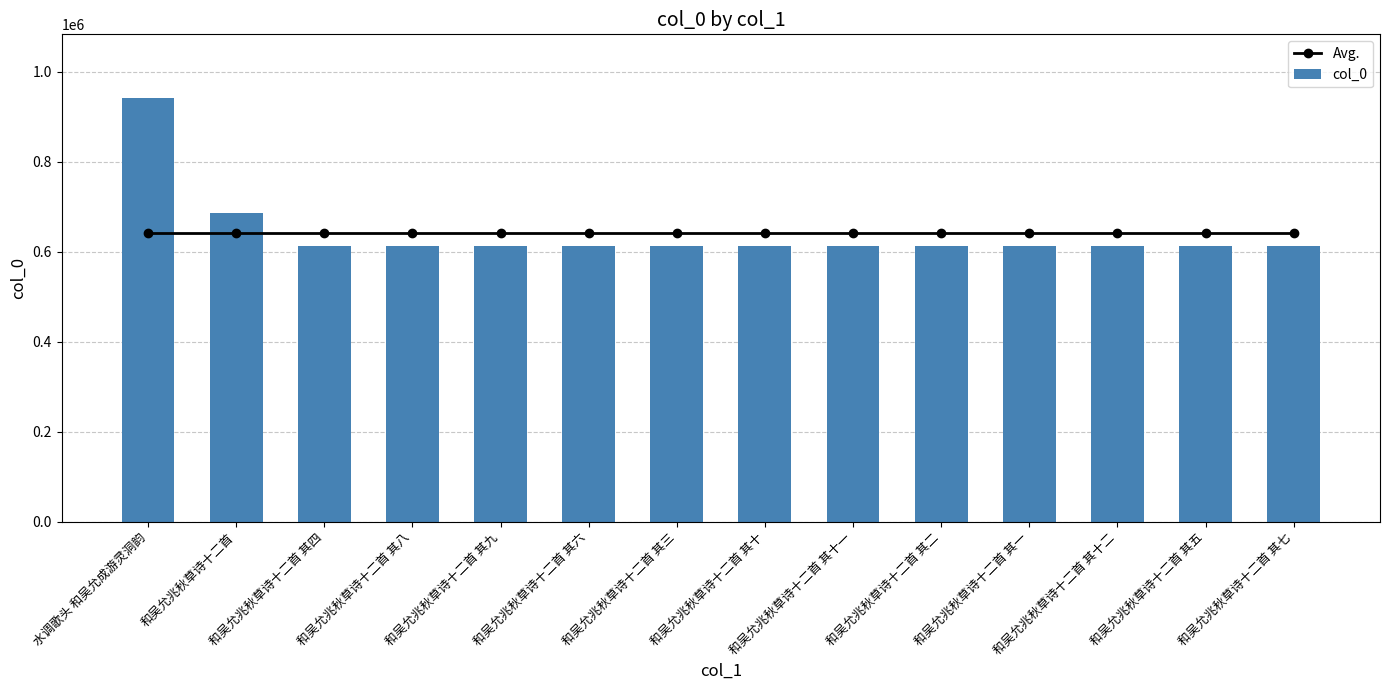

What is the difference between the maximum and minimum values in the col_0 series?

330032